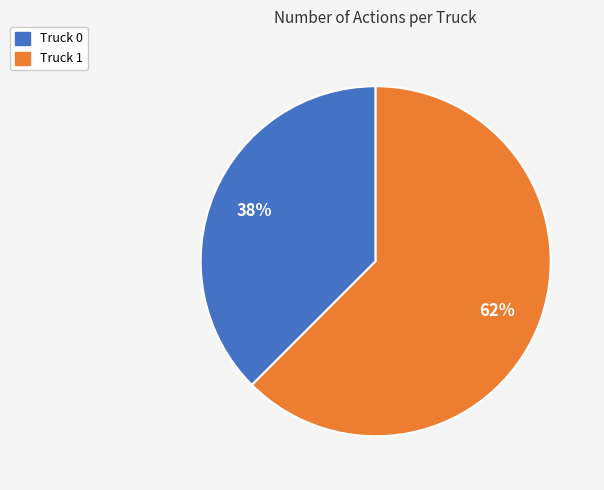

Does Truck 0 represent more than half of the total?

No